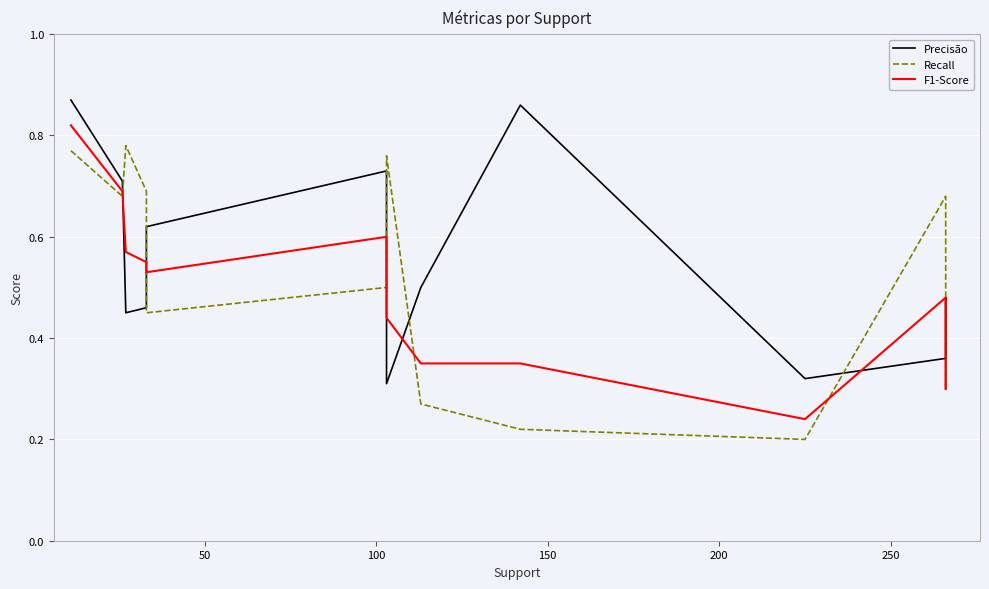

Which series has the largest range (max minus min)?

Recall